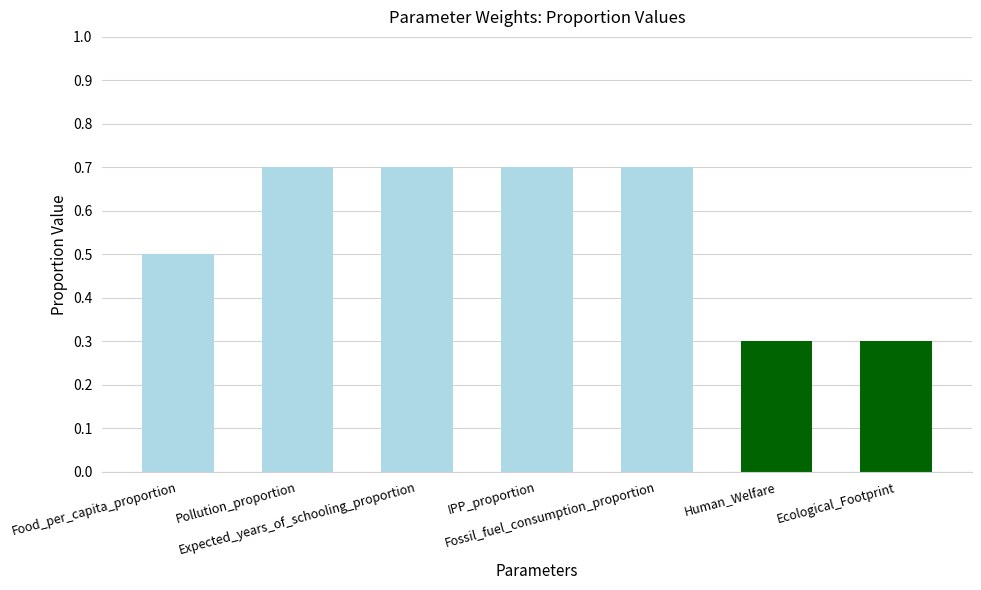

What is the maximum value shown in the chart?

0.7